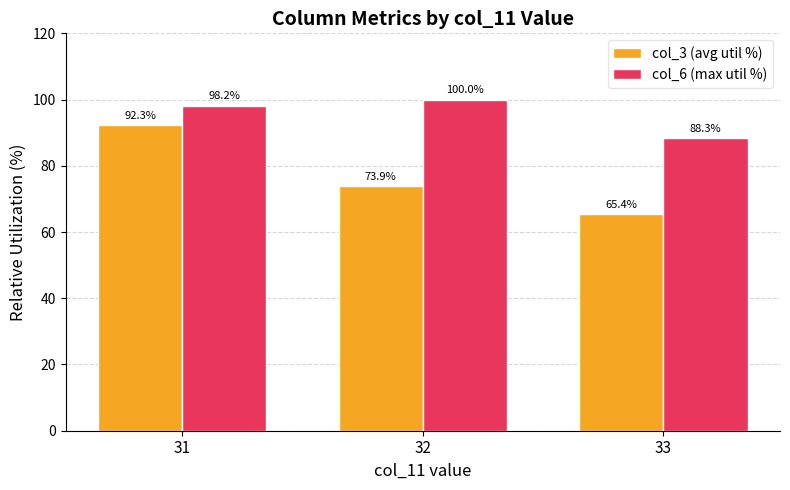

Between 32 and 33, which series saw the biggest shift?

col_6 (max util %)